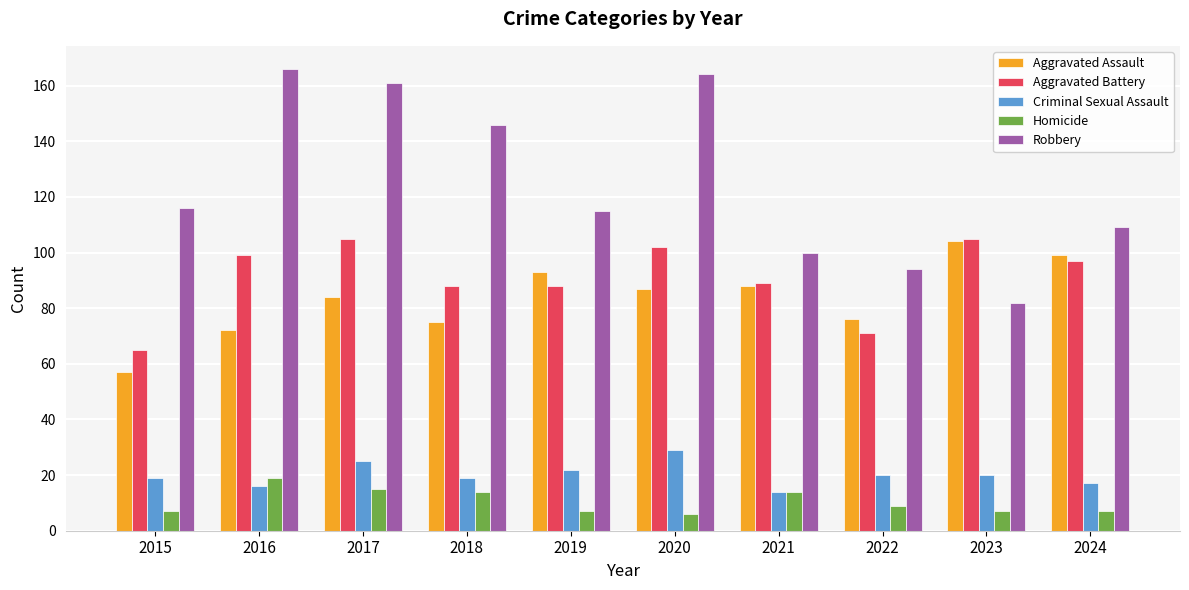

Count the number of data series in this chart.

5